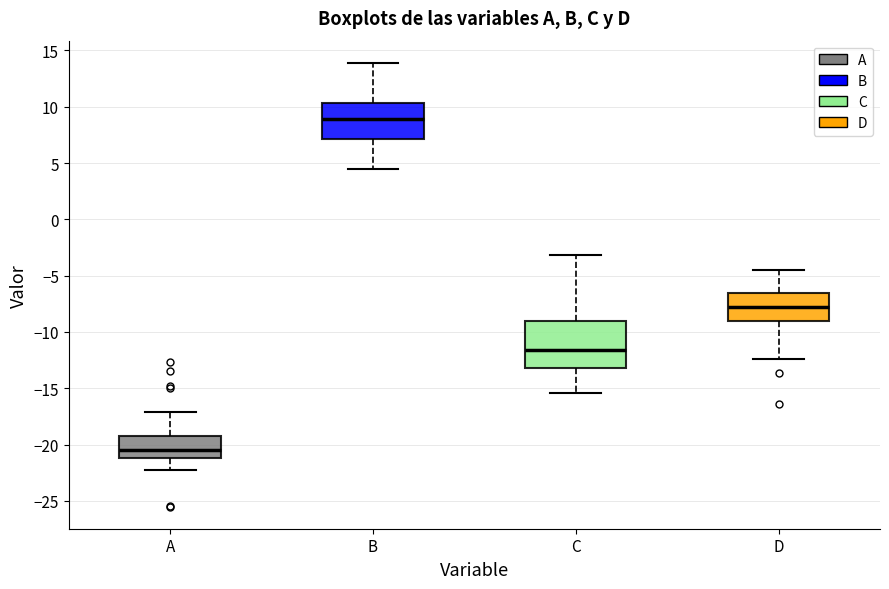

Where is the upper edge of the box for A on the y-axis? The values are not printed on the chart, so give them approximately, as read against the axis.

-19.0